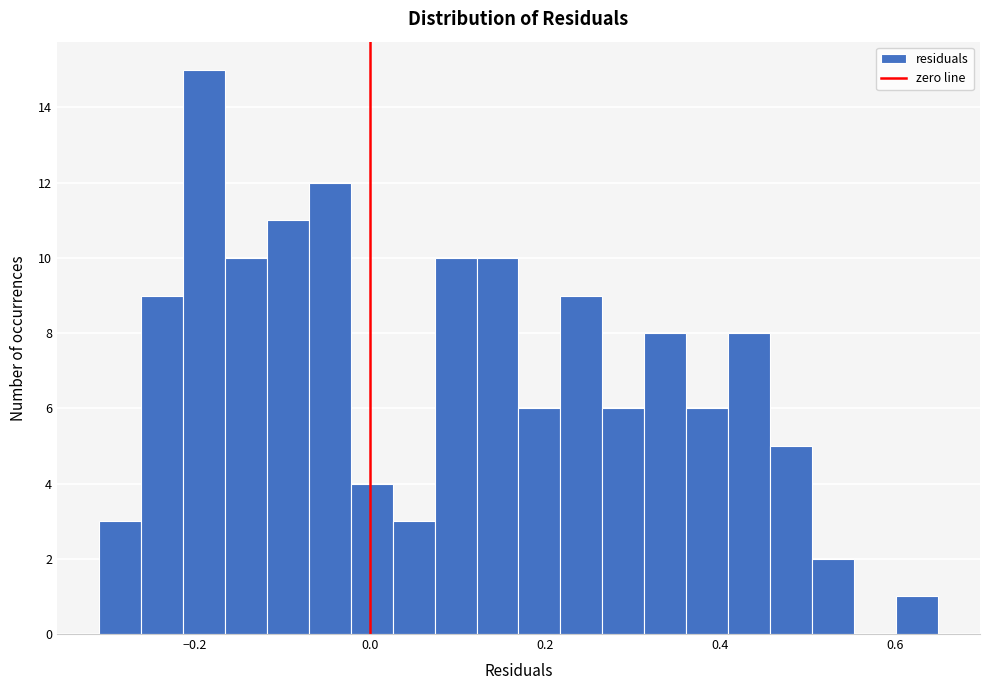

Read against the x-axis, roughly where is the centre of the tallest bar?

-0.20